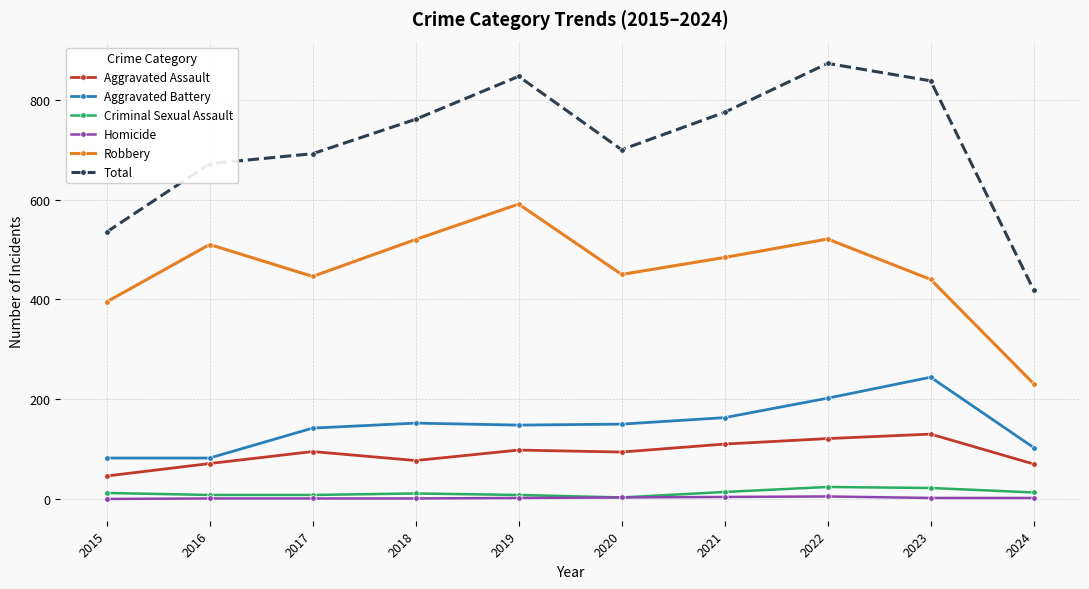

What is the lowest value of the Aggravated Assault series?

46